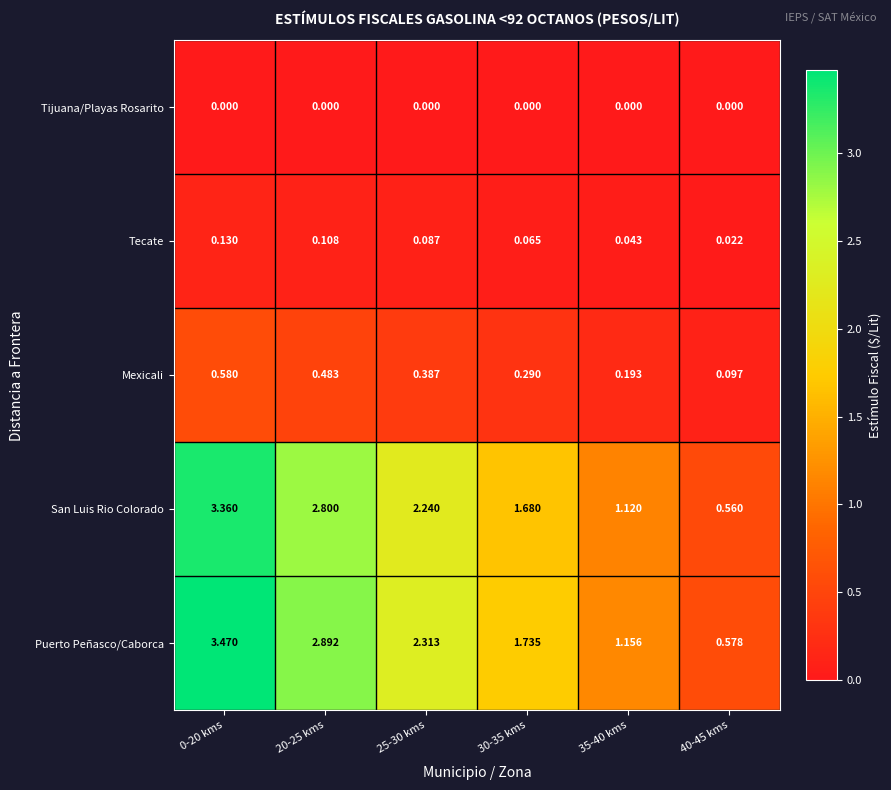

Which series has the largest range (max minus min)?

Puerto Peñasco/Caborca